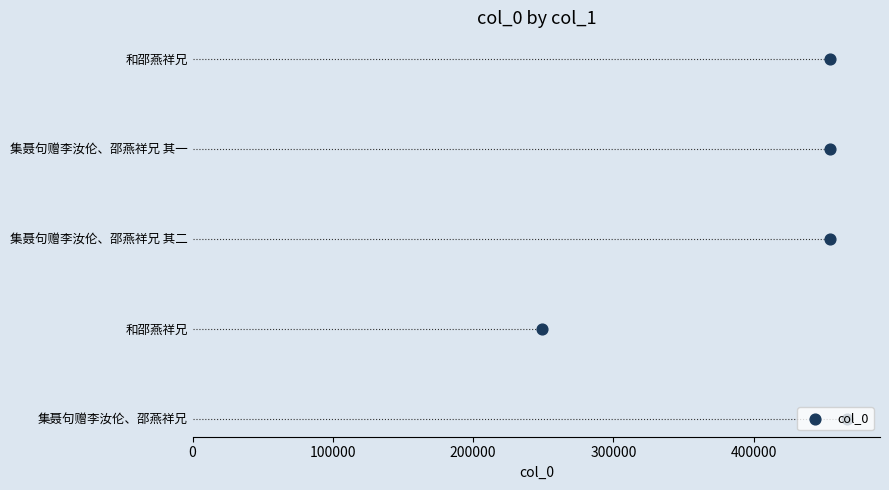

Between 100000 and 300000, which is larger?

300000